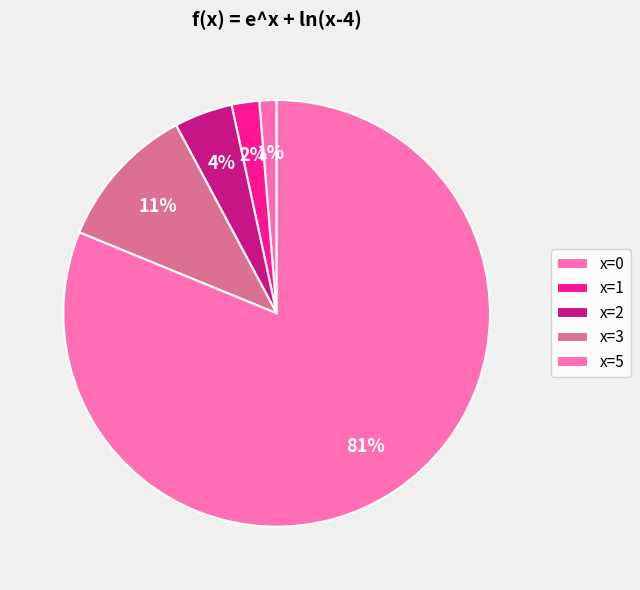

True or false: x=1 accounts for 1% of the total.

False